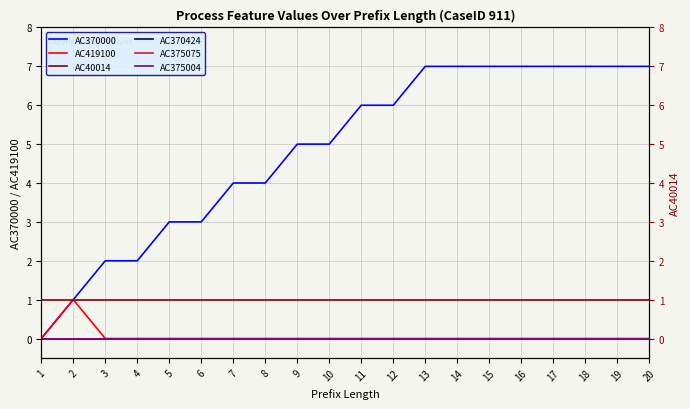

How many data points in AC370000 are less than 6?

10